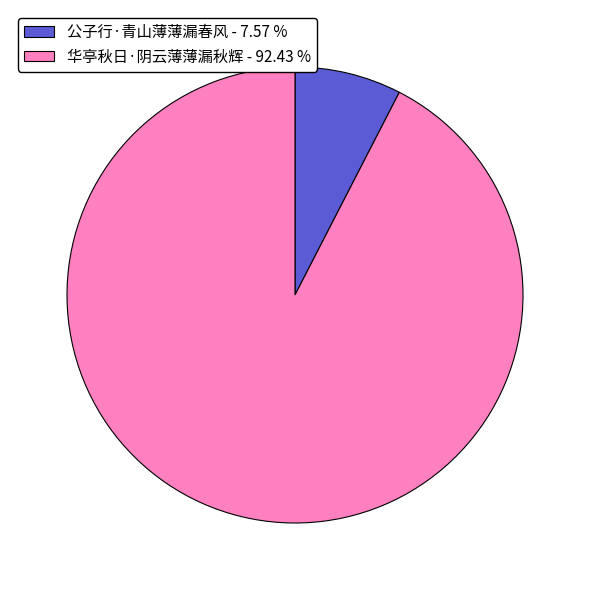

Is the sum of 华亭秋日·阴云薄薄漏秋辉 - 92.43 % and 公子行·青山薄薄漏春风 - 7.57 % greater than half?

Yes